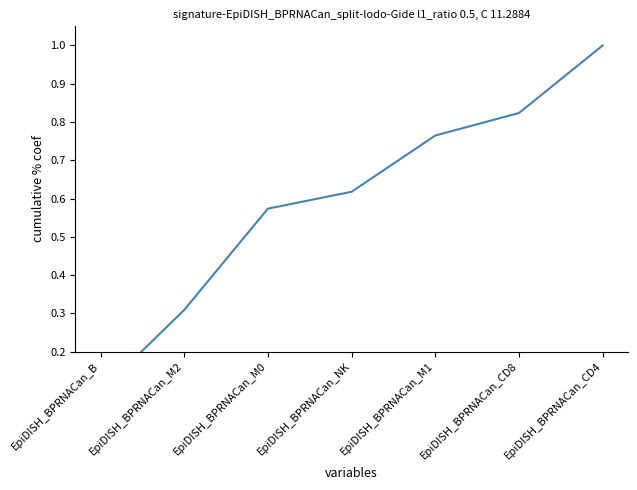

What is the label of the 5th point from the right?

EpiDISH_BPRNACan_M0